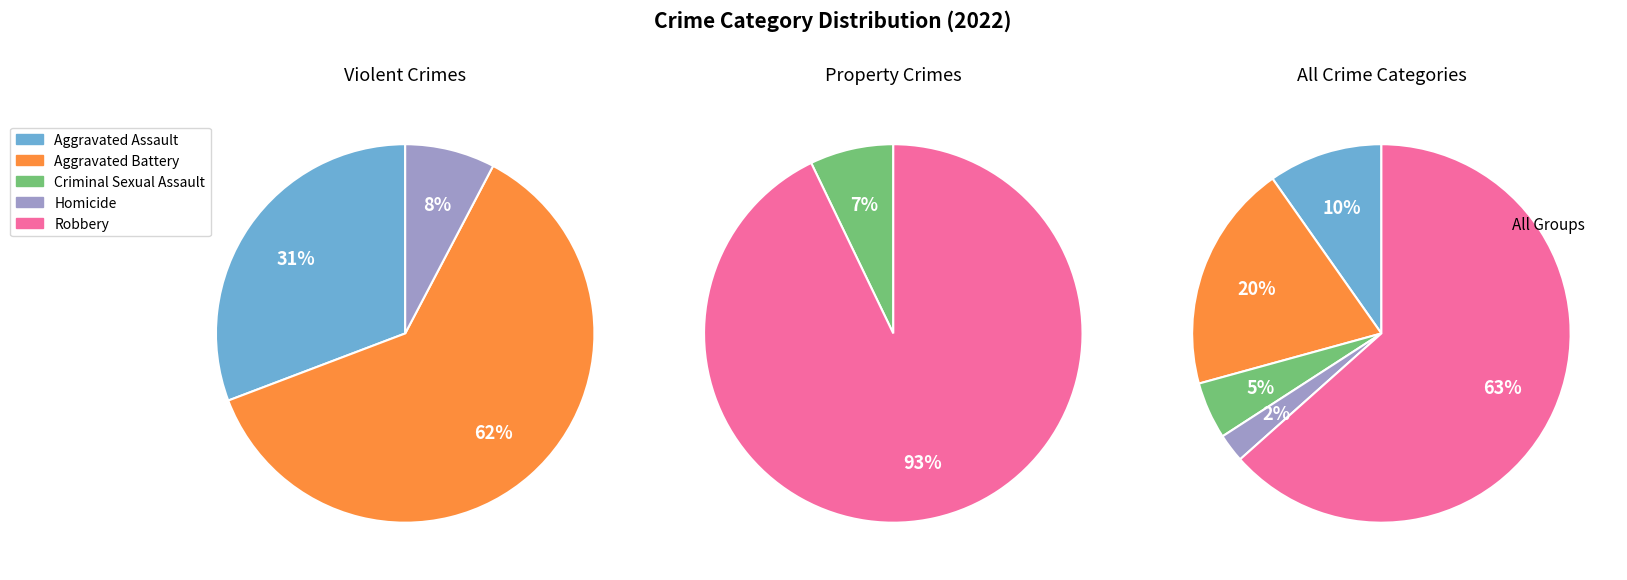

The Homicide slice represents 2% of the pie. True or false?

True